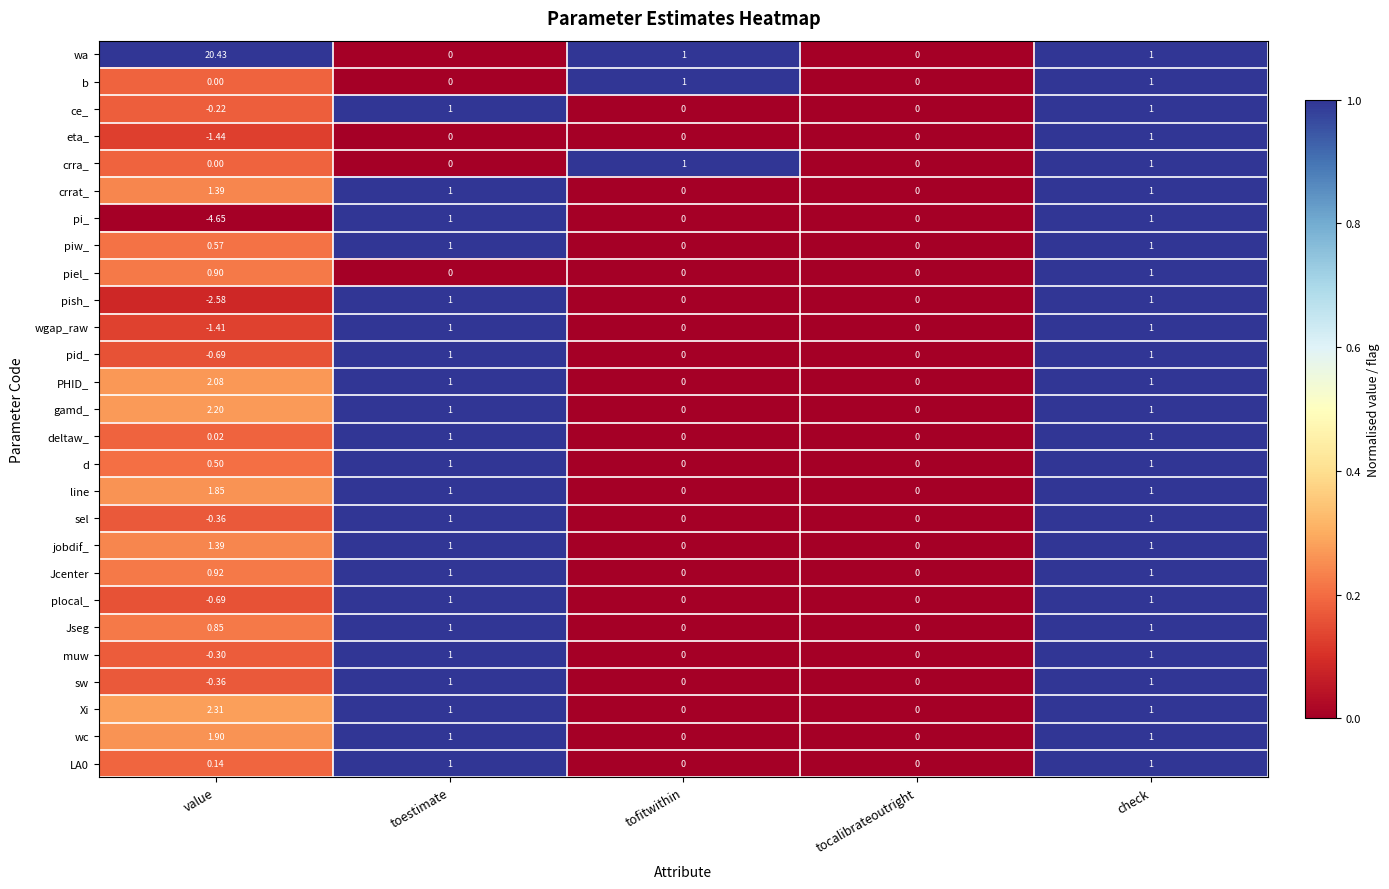

At which label does sw first exceed 0?

toestimate